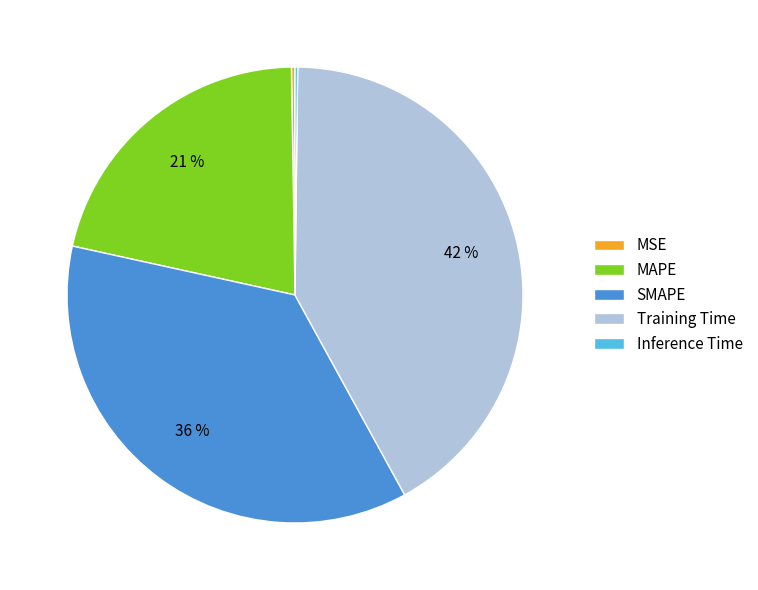

Which slice is the largest?

Training Time